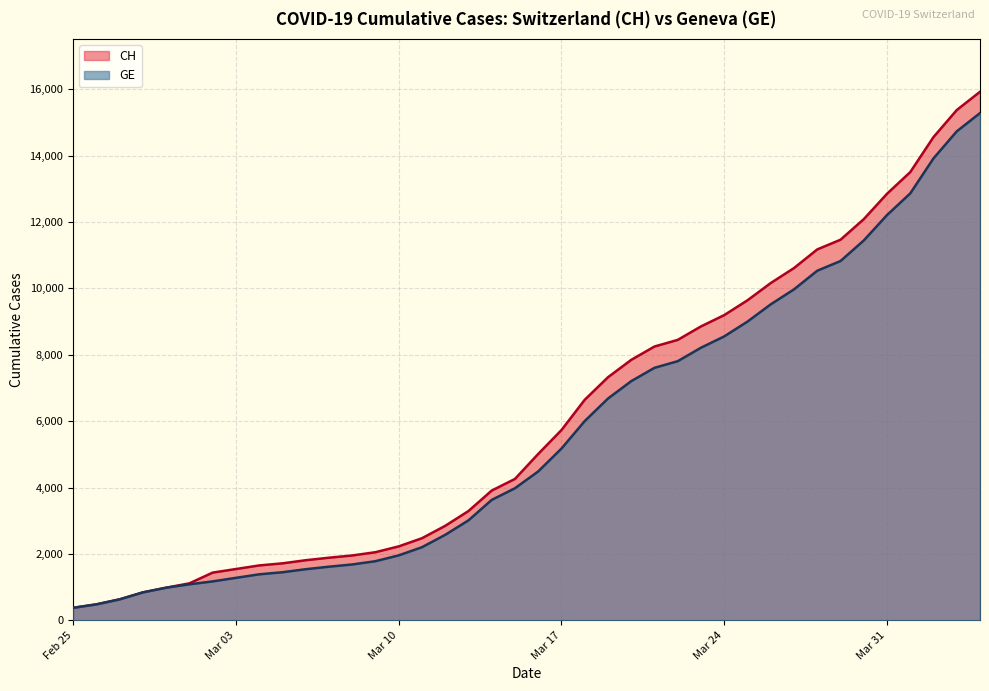

What is the smallest value displayed?

375